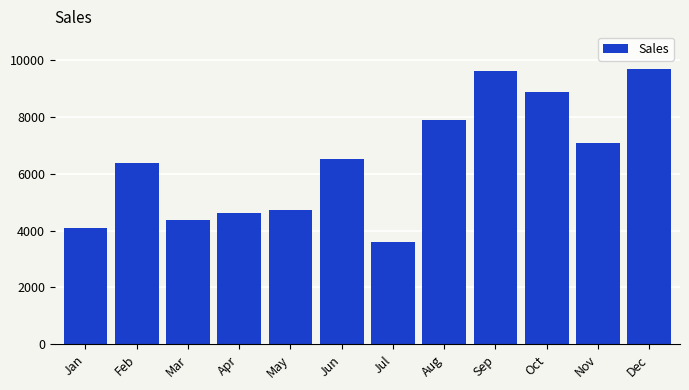

What is the difference between the second highest and second lowest values?

5501